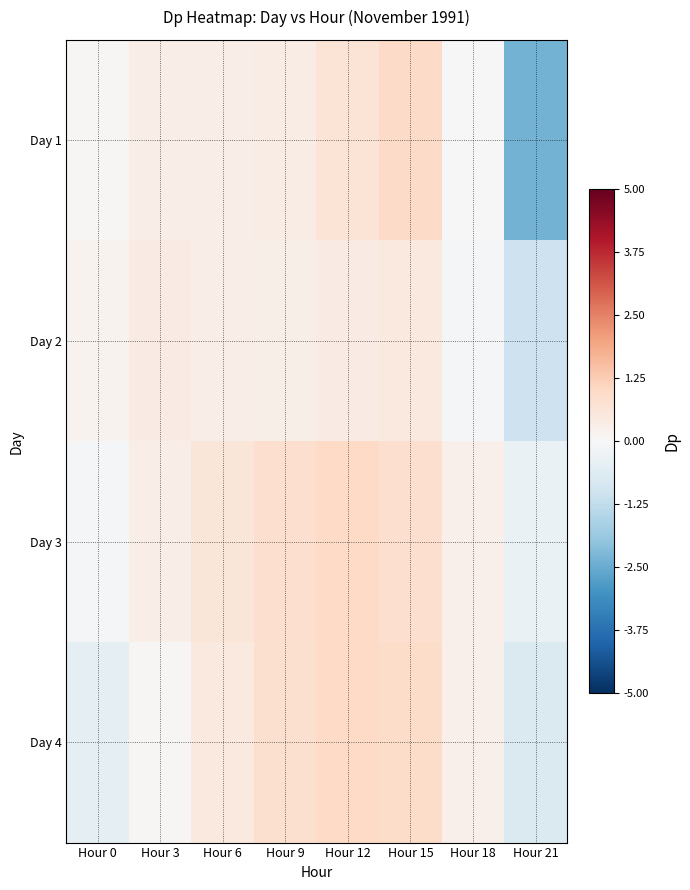

At how many categories does at least one series exceed -2?

8